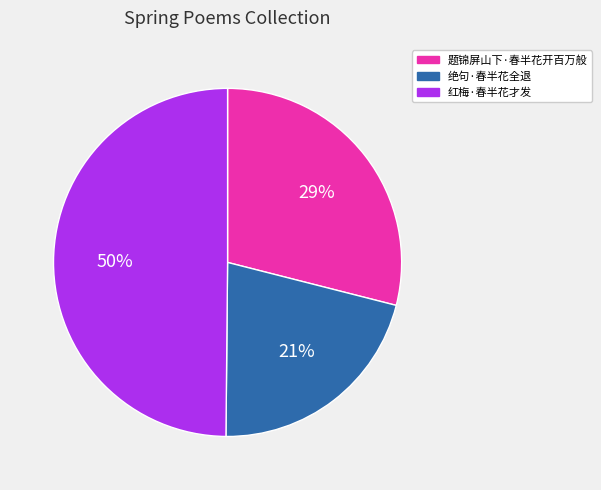

What is the smallest slice in the pie chart?

绝句·春半花全退